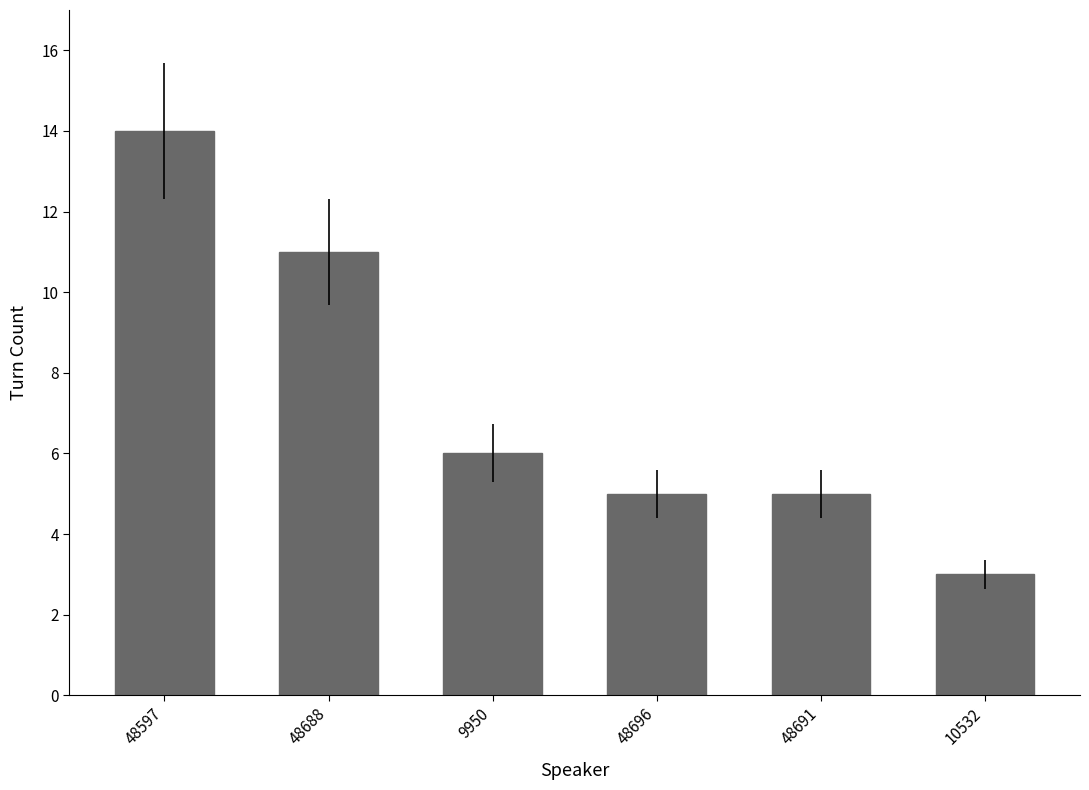

Reading left to right, transcribe all the data shown in this chart.

14	11	6	5	5	3